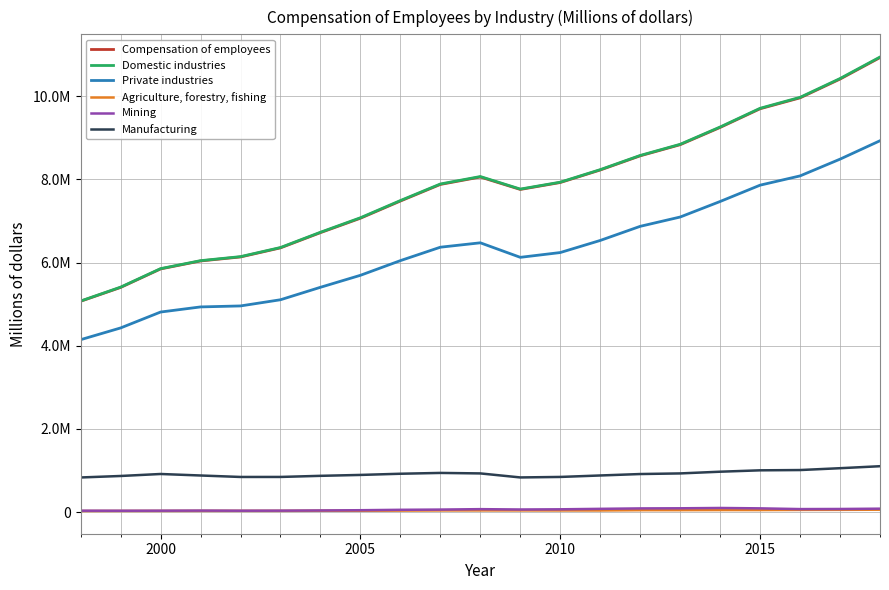

Reading right to left, list all the values displayed in this chart.

Compensation of employees: 10928452	10411610	9960324	9698155	9249097	8834222	8566725	8225931	7924936	7758509	8056978	7878862	7479895	7066605	6720058	6354054	6135569	6039136	5848064	5402762	5071138
Domestic industries: 10941366	10424471	9972728	9709234	9259655	8843638	8575371	8234013	7932969	7767191	8068679	7889369	7491255	7077721	6729301	6362296	6143368	6046343	5854629	5409932	5075701
Private industries: 8929168	8486335	8083717	7861154	7468702	7095280	6871565	6531987	6241287	6126325	6475493	6369769	6047079	5694360	5406291	5106611	4957991	4934293	4811250	4429104	4146921
Agriculture, forestry, fishing: 59474	55763	54002	50721	50971	48866	48063	41180	41360	42318	42138	41802	37996	34647	34943	31645	31636	31309	30202	29474	27848
Mining: 84224	76826	74515	91882	101138	93523	90527	80269	69168	64696	72820	62709	56998	47195	41512	37119	35761	38614	35992	34789	35866
Manufacturing: 1104985	1057113	1012930	1006179	973018	931827	916945	882357	847169	835178	931892	943645	923977	895469	873695	846989	846528	881895	918025	870204	834443